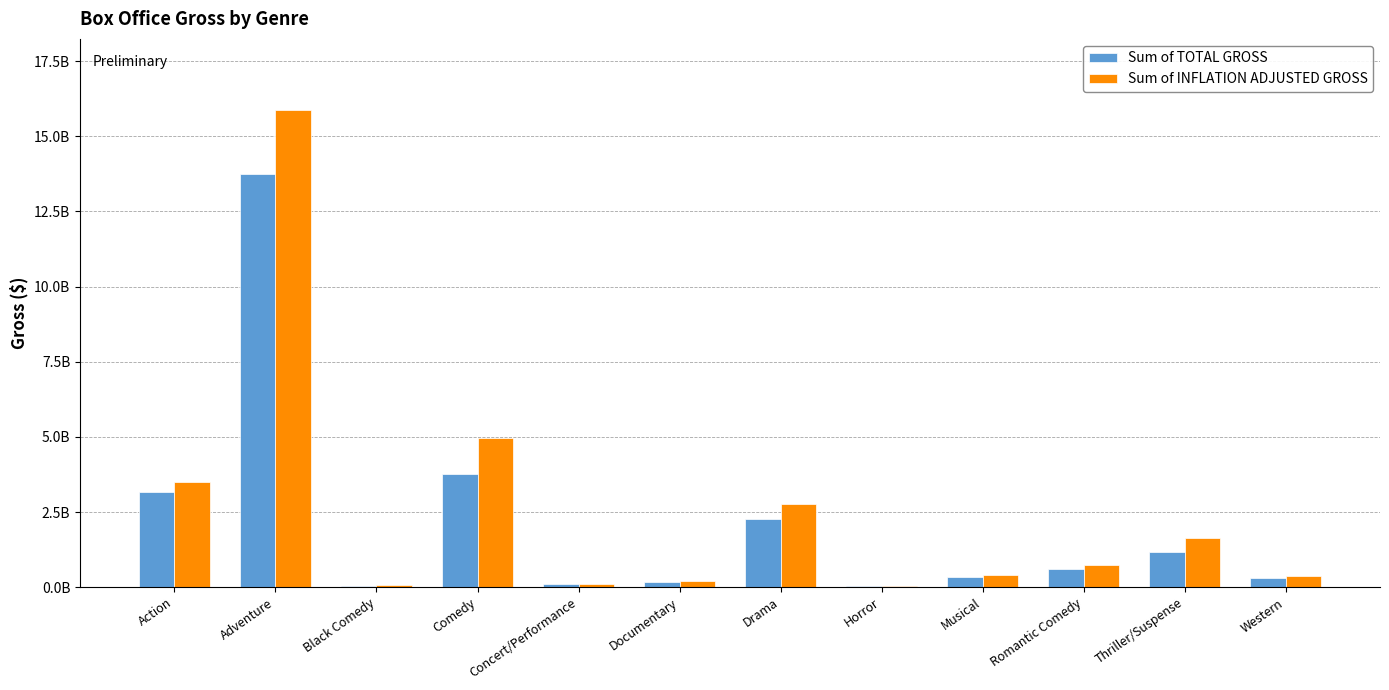

What is the difference between the Sum of TOTAL GROSS values at Concert/Performance and Musical?

234935249